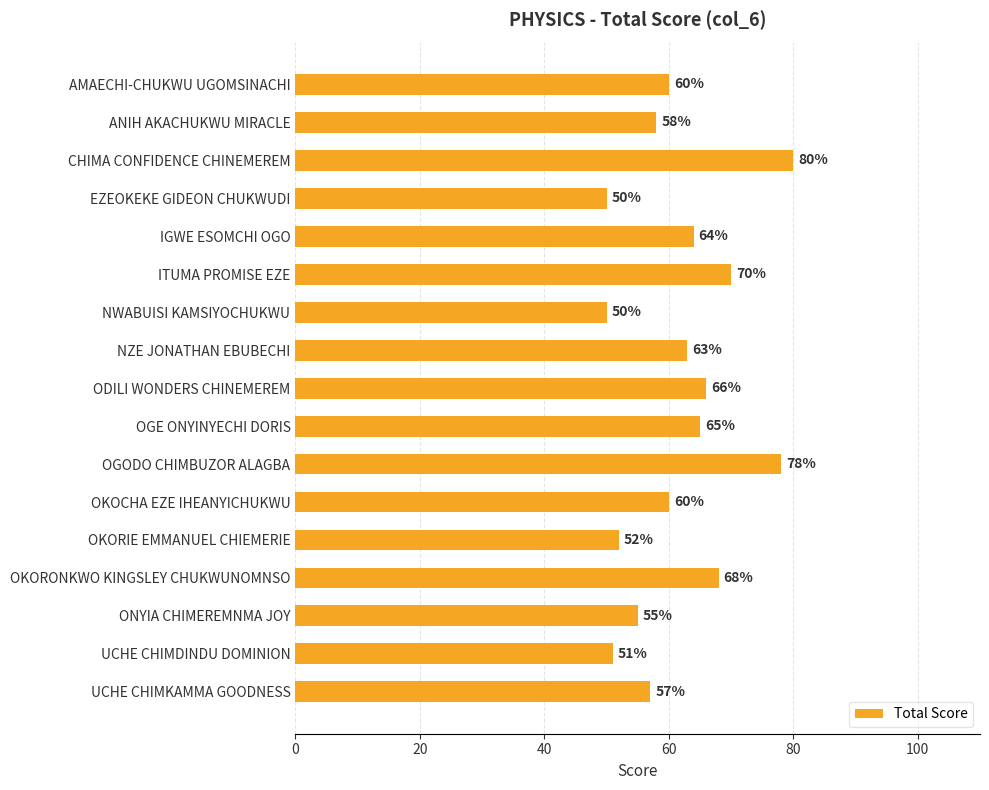

Reading bottom to top, what are all the values shown in this chart?

UCHE CHIMKAMMA GOODNESS=57	UCHE CHIMDINDU DOMINION=51	ONYIA CHIMEREMNMA JOY=55	OKORONKWO KINGSLEY CHUKWUNOMNSO=68	OKORIE EMMANUEL CHIEMERIE=52	OKOCHA EZE IHEANYICHUKWU=60	OGODO CHIMBUZOR ALAGBA=78	OGE ONYINYECHI DORIS=65	ODILI WONDERS CHINEMEREM=66	NZE JONATHAN EBUBECHI=63	NWABUISI KAMSIYOCHUKWU=50	ITUMA PROMISE EZE=70	IGWE ESOMCHI OGO=64	EZEOKEKE GIDEON CHUKWUDI=50	CHIMA CONFIDENCE CHINEMEREM=80	ANIH AKACHUKWU MIRACLE=58	AMAECHI-CHUKWU UGOMSINACHI=60